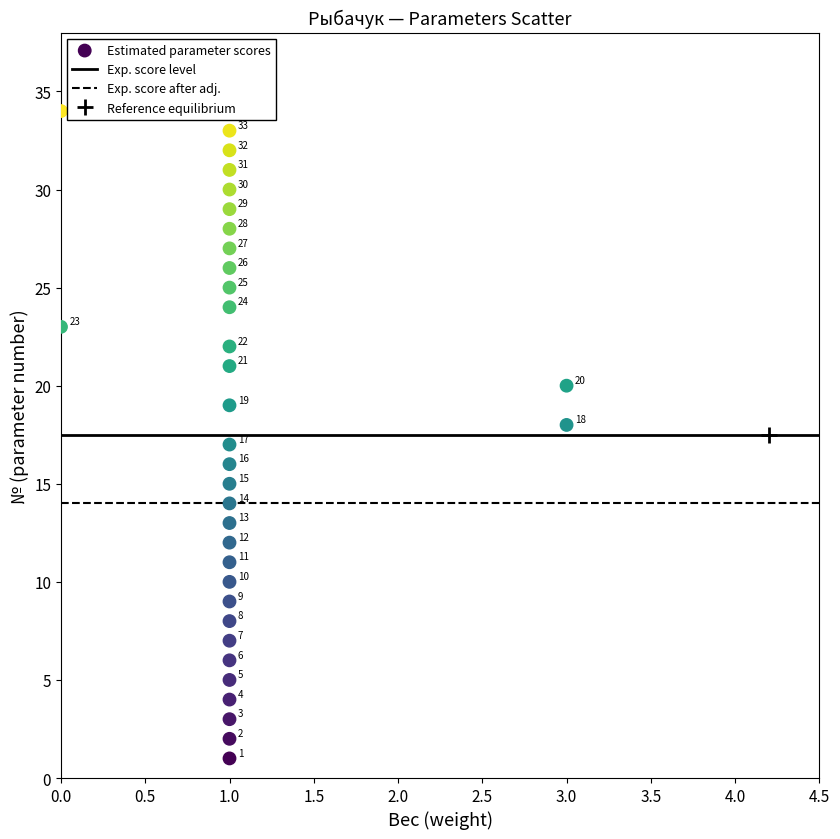

What is the range of Y values (max minus min)?

33